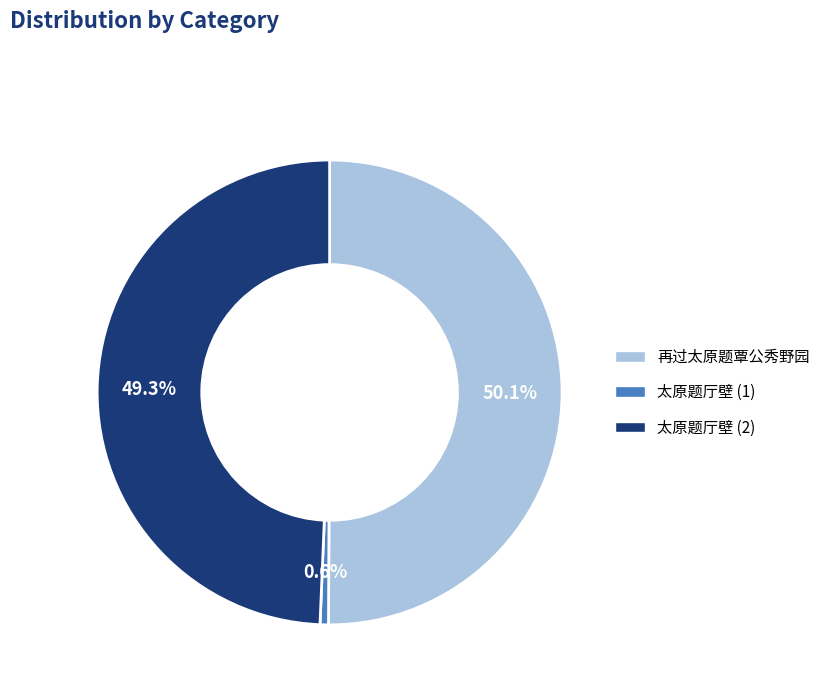

Which category has the smallest portion of the pie?

太原题厅壁 (1)